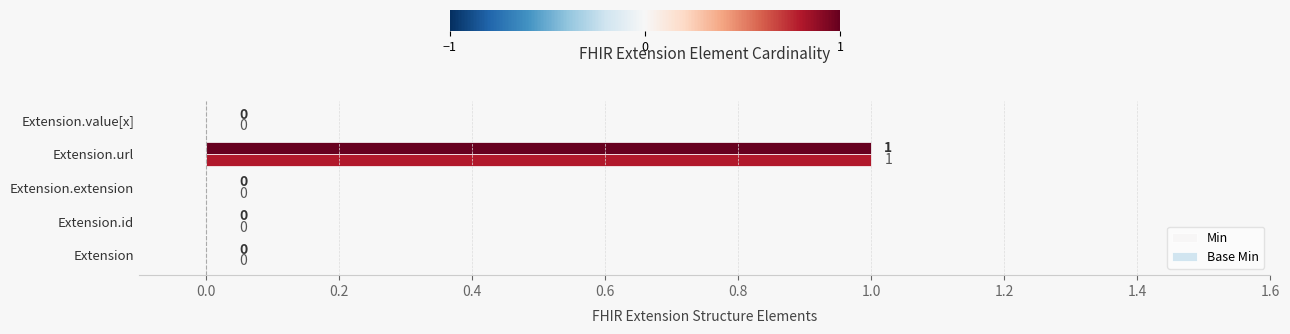

At which label does Base Min reach its peak?

Extension.url